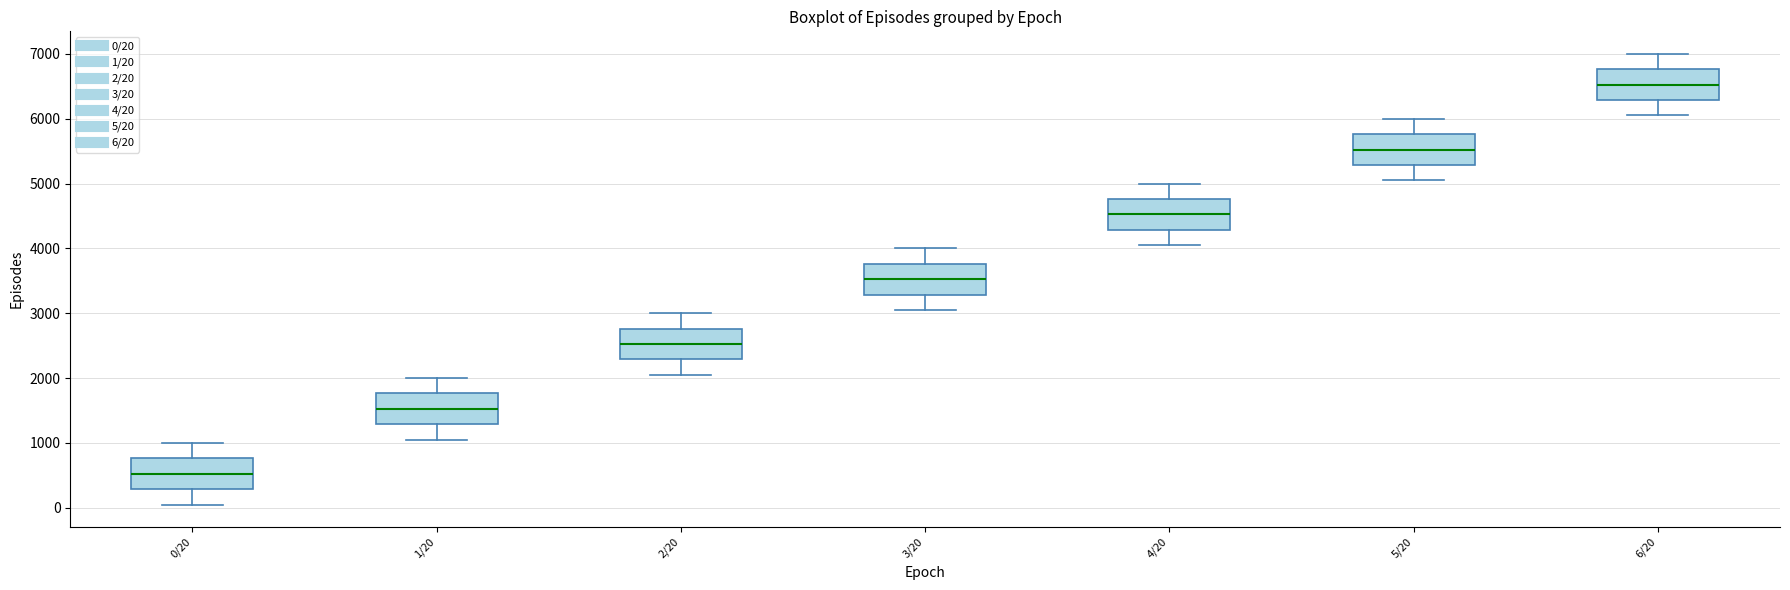

Reading left to right, transcribe this box plot: for each box, give where its median line is, the range the box spans, and where its two whiskers end, as read against the y-axis. The values are not printed on the chart, so give them approximately, as read against the axis.

0/20: median 500, box 300 to 800, whiskers 100 to 1000
1/20: median 1500, box 1300 to 1800, whiskers 1100 to 2000
2/20: median 2500, box 2300 to 2800, whiskers 2100 to 3000
3/20: median 3500, box 3300 to 3800, whiskers 3100 to 4000
4/20: median 4500, box 4300 to 4800, whiskers 4100 to 5000
5/20: median 5500, box 5300 to 5800, whiskers 5100 to 6000
6/20: median 6500, box 6300 to 6800, whiskers 6100 to 7000